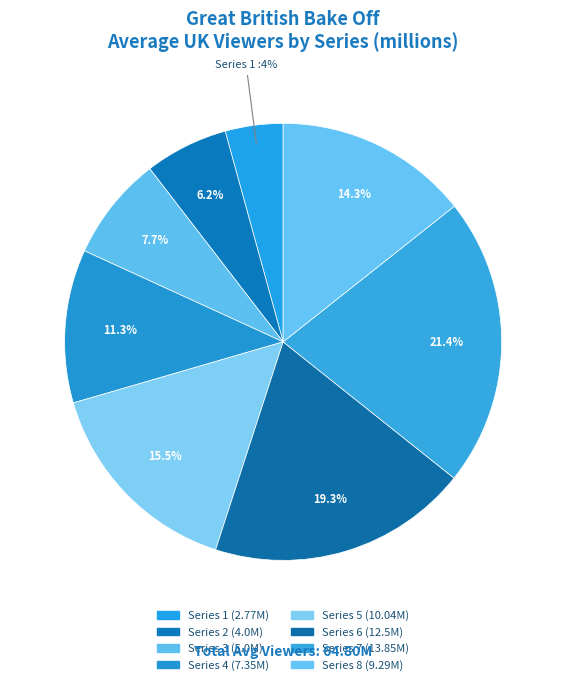

To the nearest percent, what portion does Series 8 represent?

14%